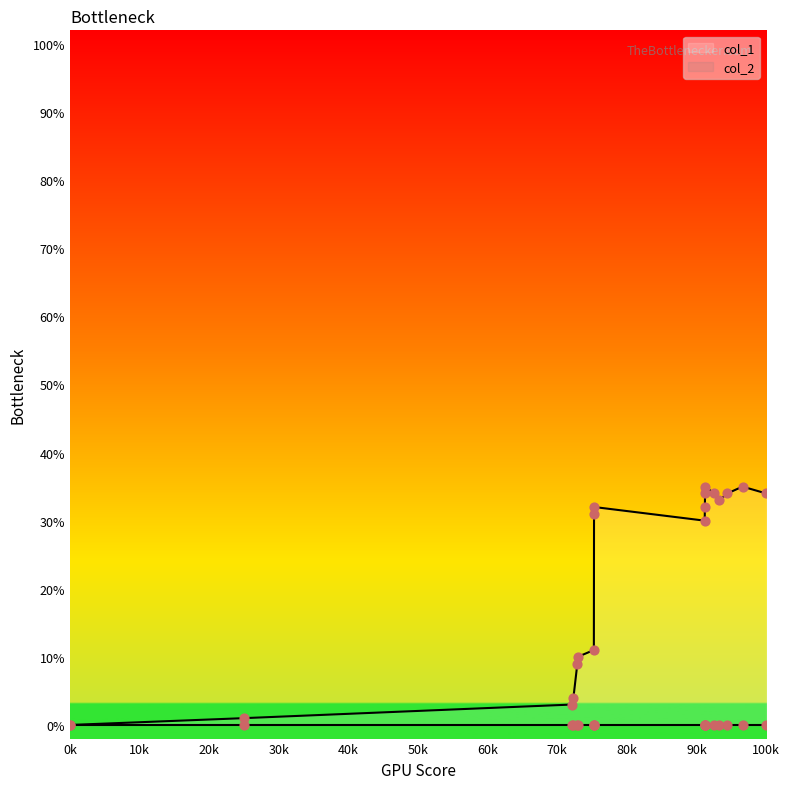

Which has a higher value, 40k or 0k?

40k